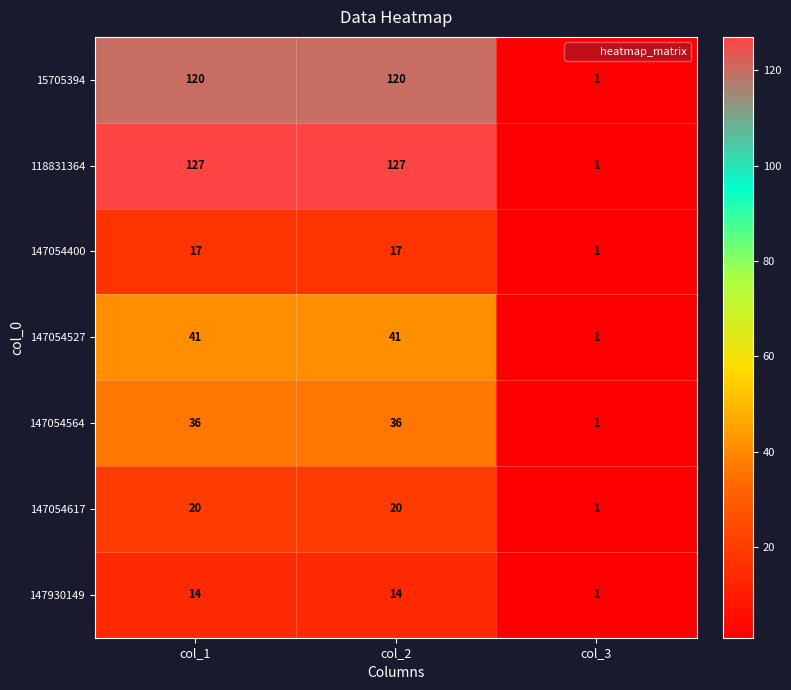

Which series changed the most between col_1 and col_3?

118831364